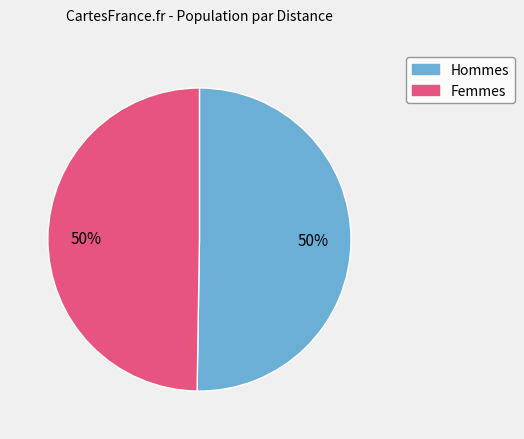

How many segments does this pie chart have?

2